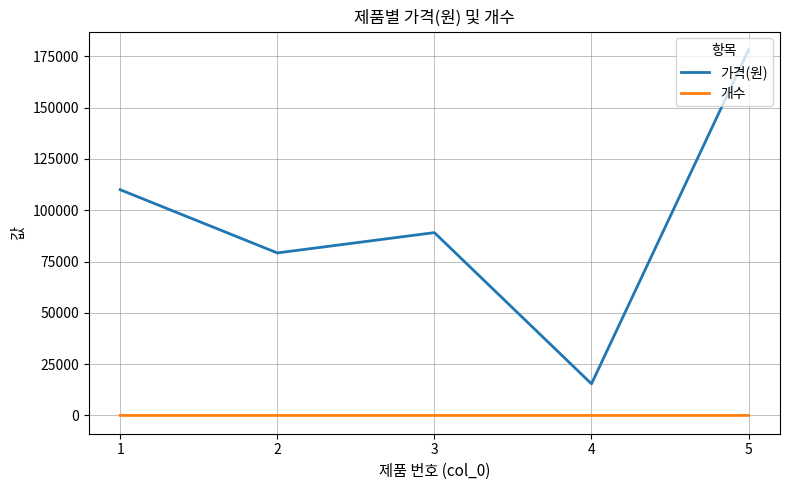

True or false: 개수 and 가격(원) cross at least once.

False